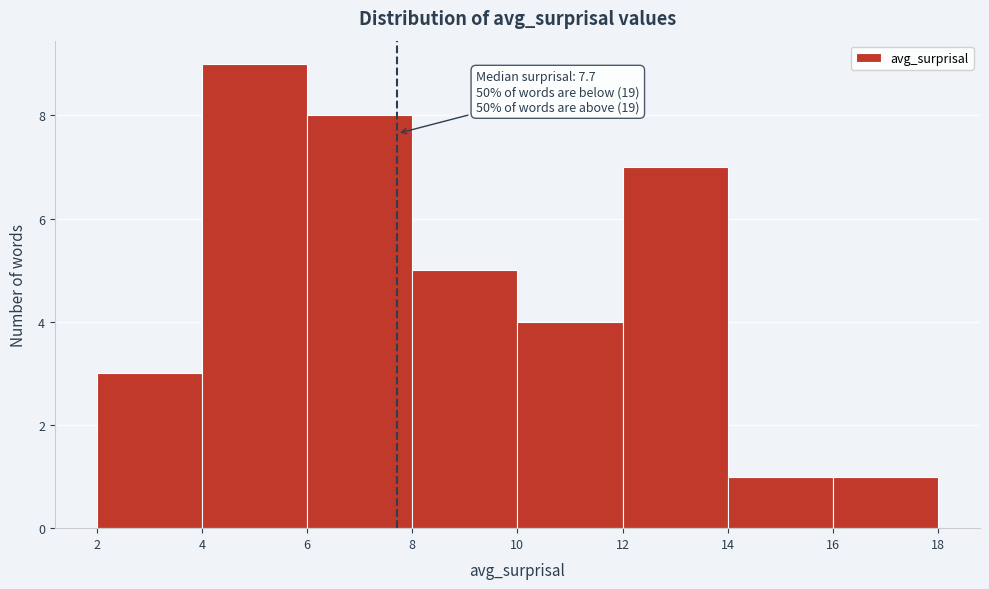

Over which range of the x-axis is the bar tallest?

4 to 6